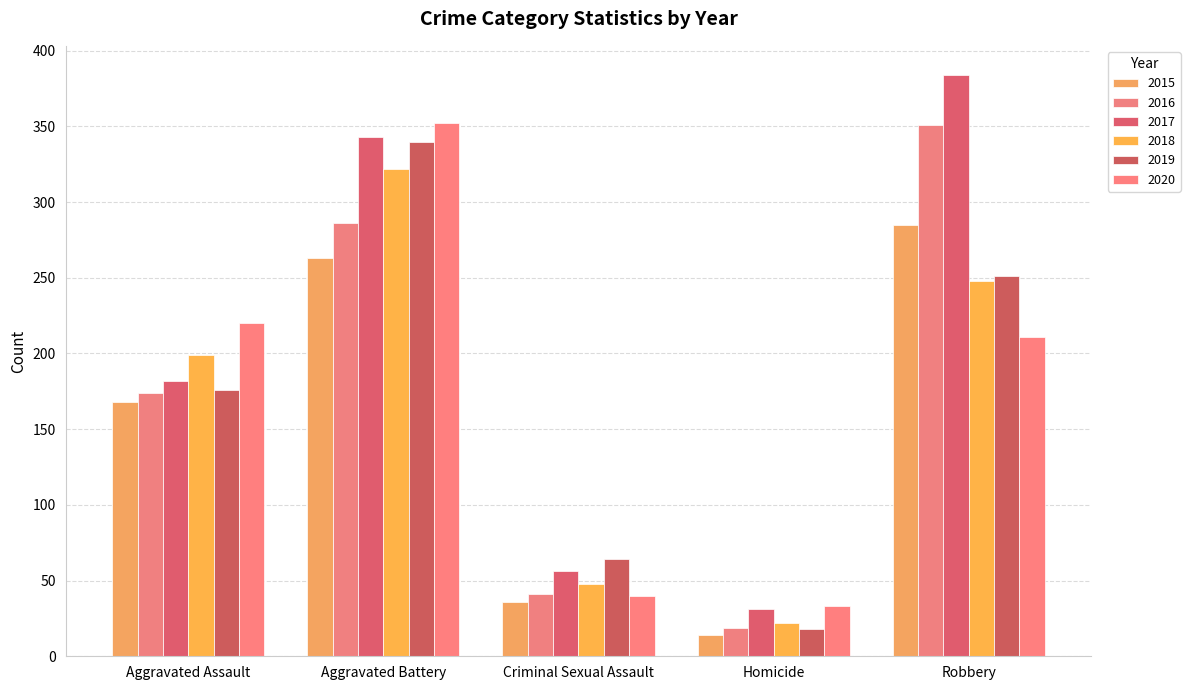

What is the lowest value of the 2020 series?

33